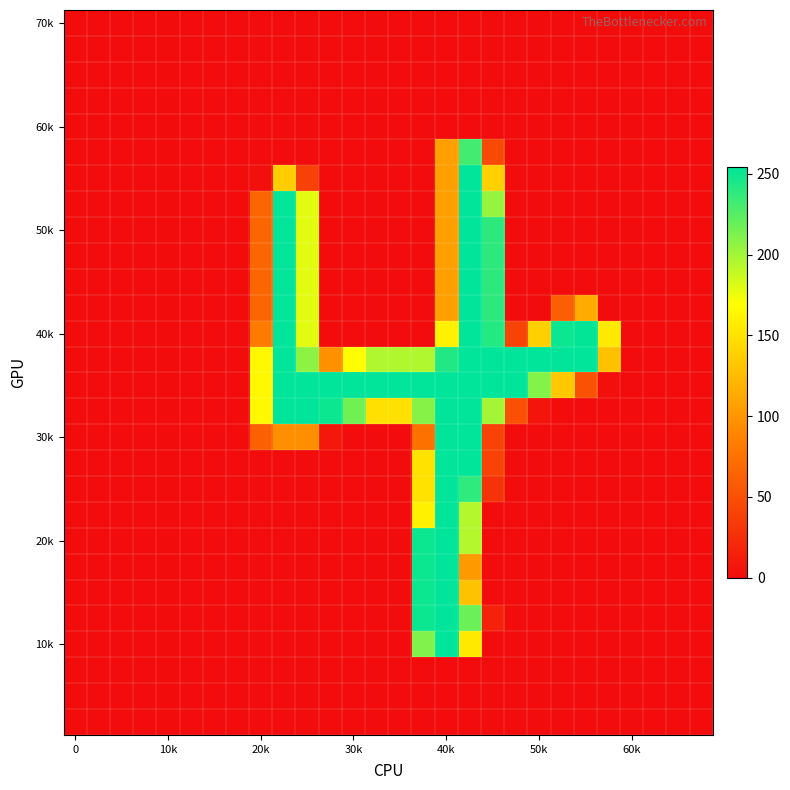

How many distinct data groups are displayed?

28